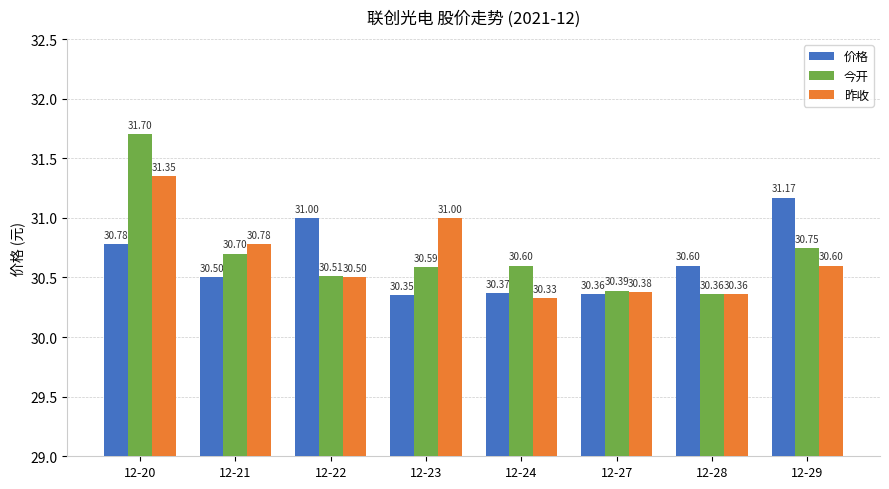

What is the approximate value of 今开 at 12-28?

30.4